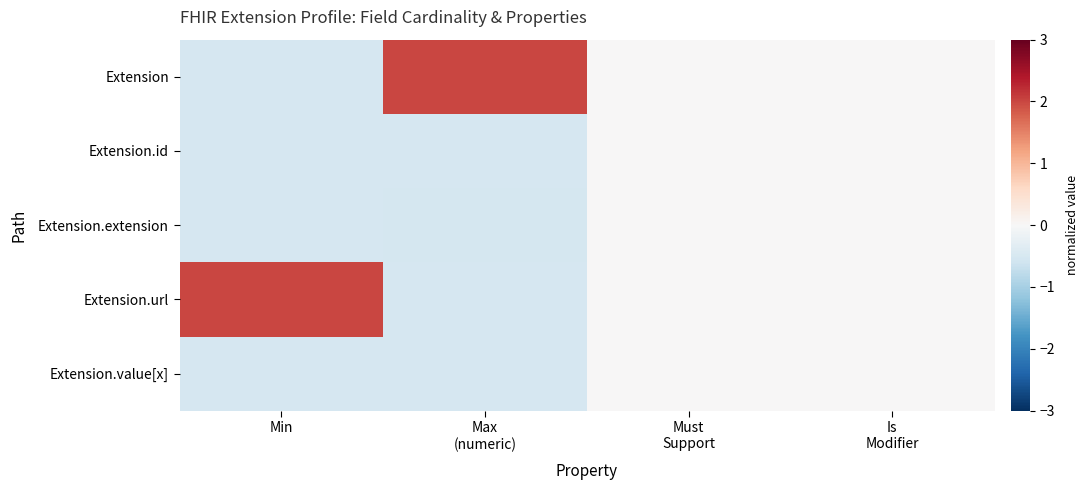

Reading right to left, list all the values displayed in this chart.

Extension: Is
Modifier=0.0	Must
Support=0.0	Max
(numeric)=2.0	Min=-0.5
Extension.id: Is
Modifier=0.0	Must
Support=0.0	Max
(numeric)=-0.5	Min=-0.5
Extension.extension: Is
Modifier=0.0	Must
Support=0.0	Max
(numeric)=-0.5	Min=-0.5
Extension.url: Is
Modifier=0.0	Must
Support=0.0	Max
(numeric)=-0.5	Min=2.0
Extension.value[x]: Is
Modifier=0.0	Must
Support=0.0	Max
(numeric)=-0.5	Min=-0.5